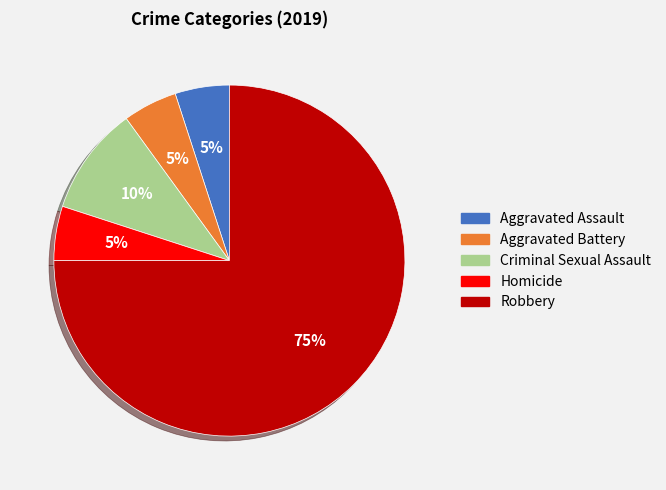

To the nearest percent, what portion does Aggravated Assault represent?

5%